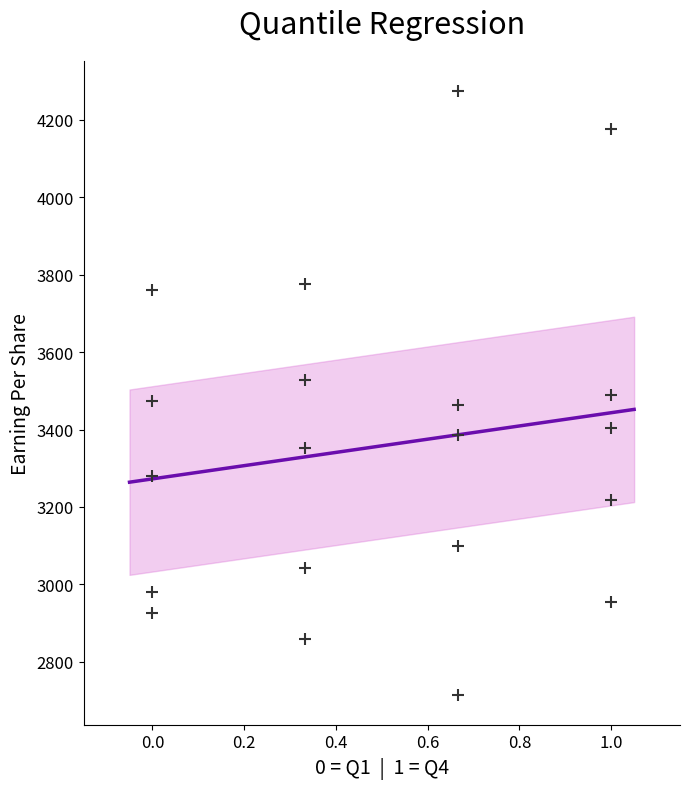

What is the range of Y values (max minus min)?

1560